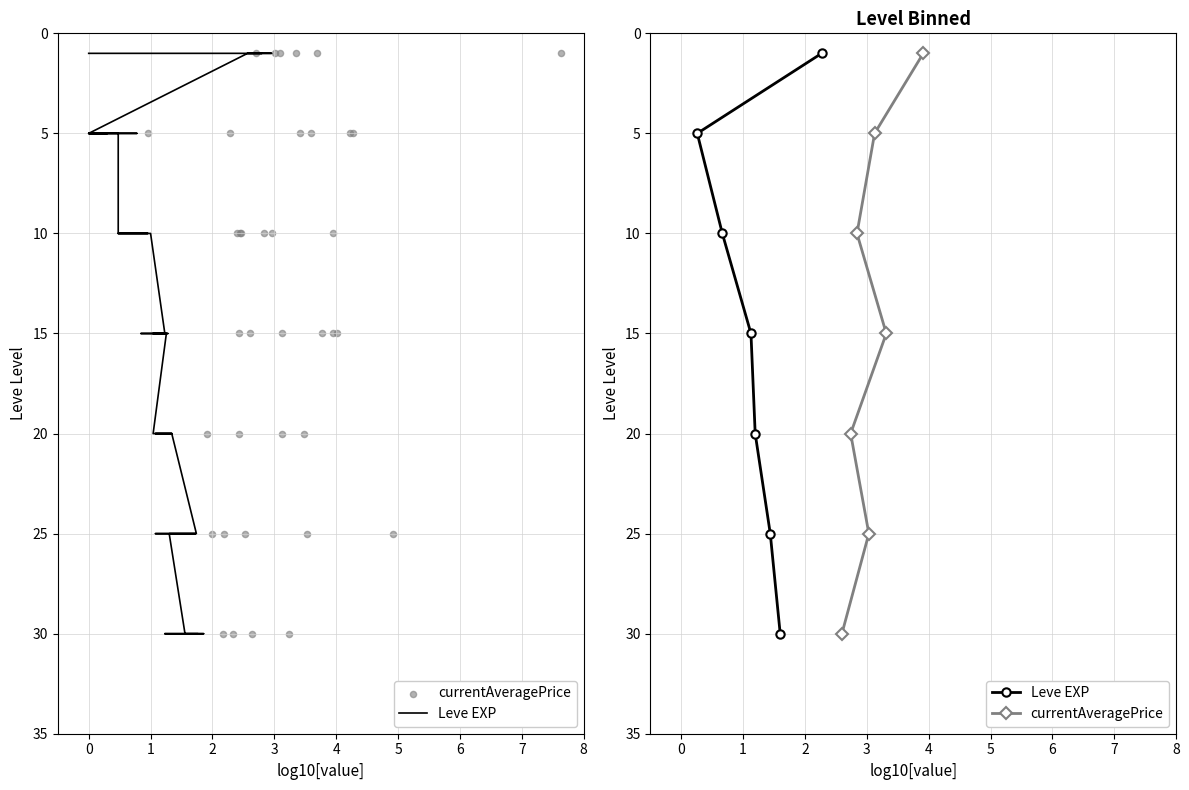

Which series contains the lowest Y value?

Leve EXP